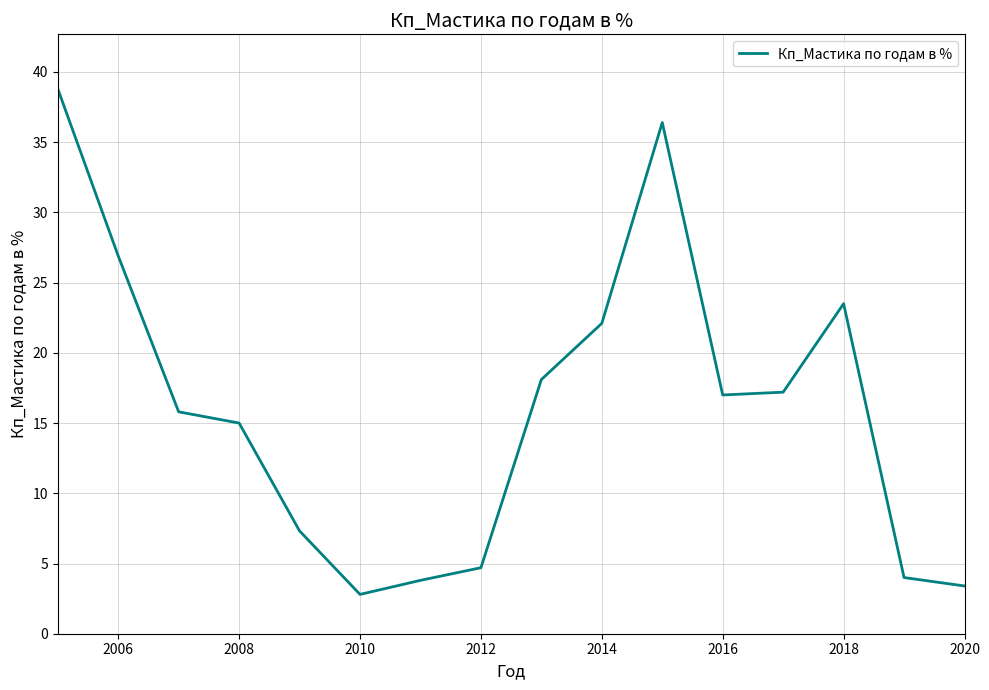

What is the difference between the second highest and minimum values?

33.6